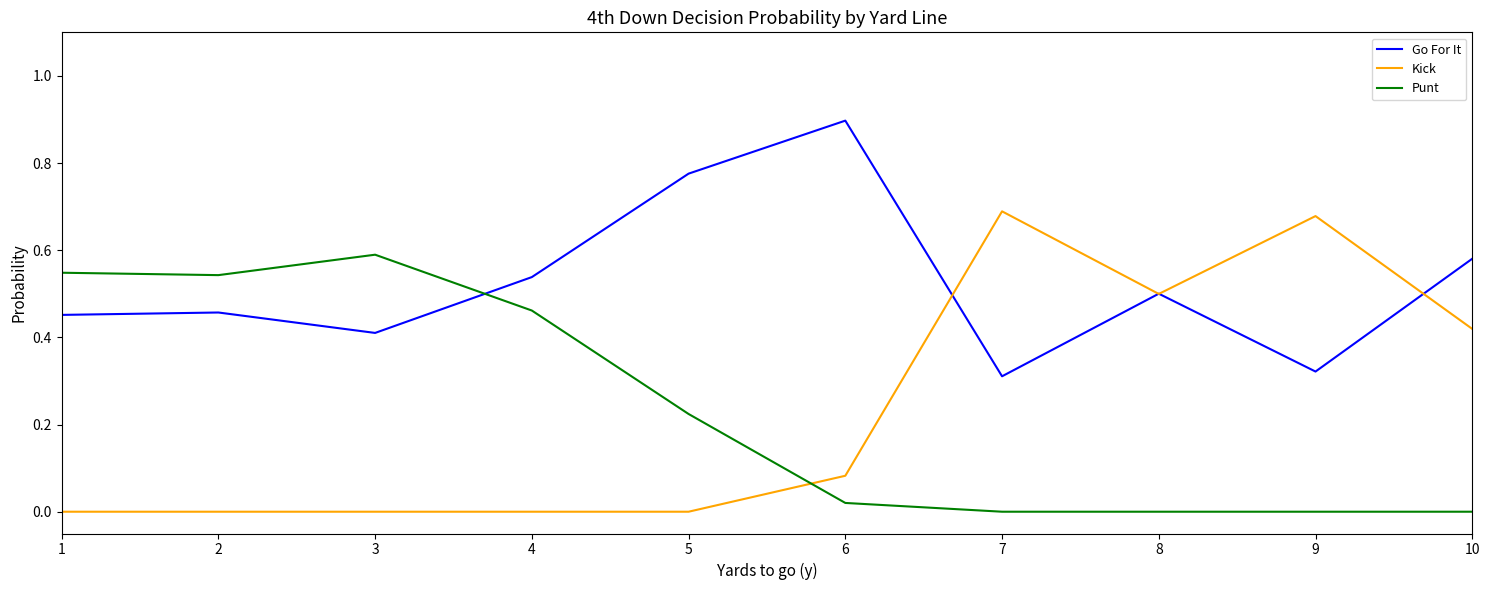

Which series has the largest range (max minus min)?

Kick